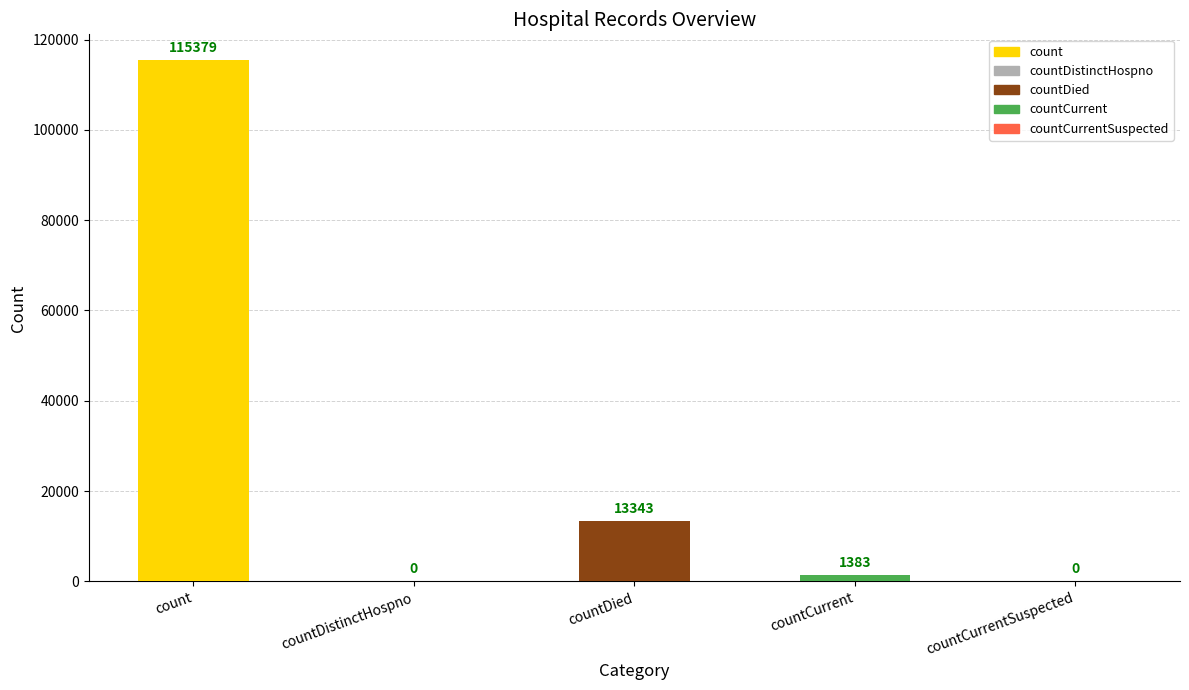

At which label is the value closest to 57689?

countDied